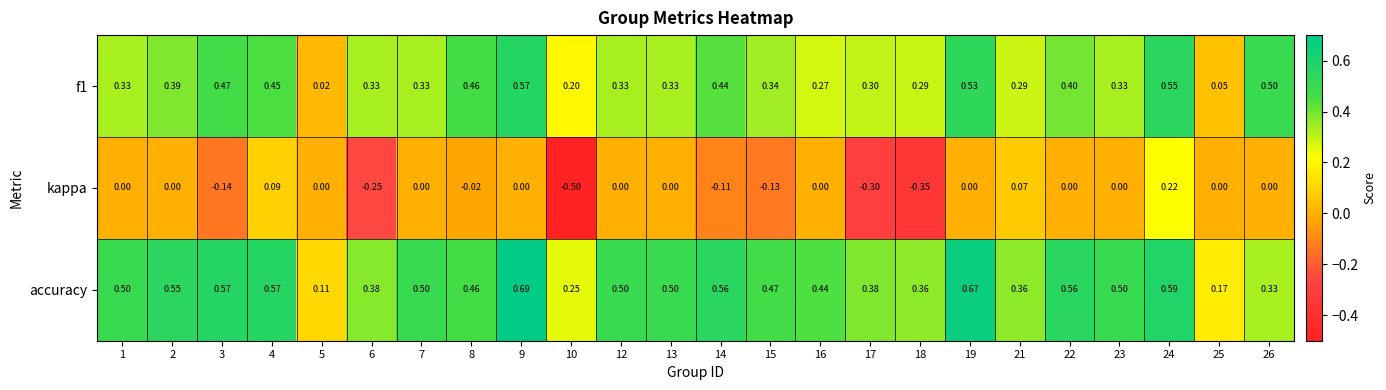

Which series has the widest spread of values?

kappa